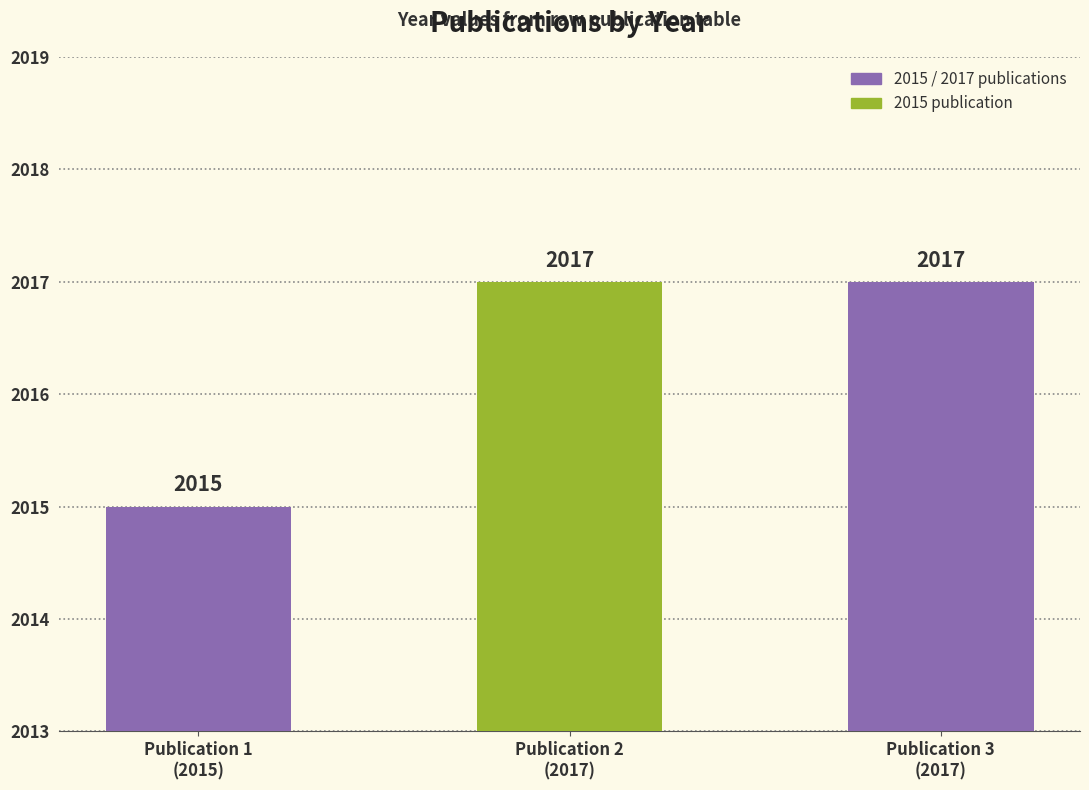

How many data points does each series have?

3